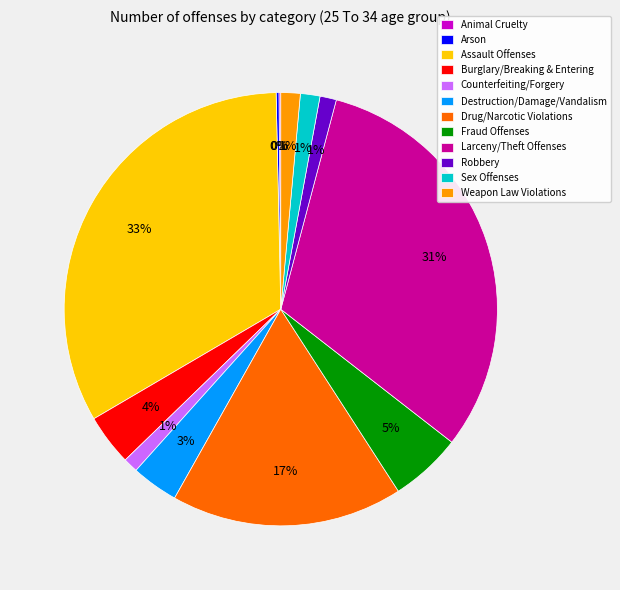

To the nearest percent, what is the average slice percentage?

8%